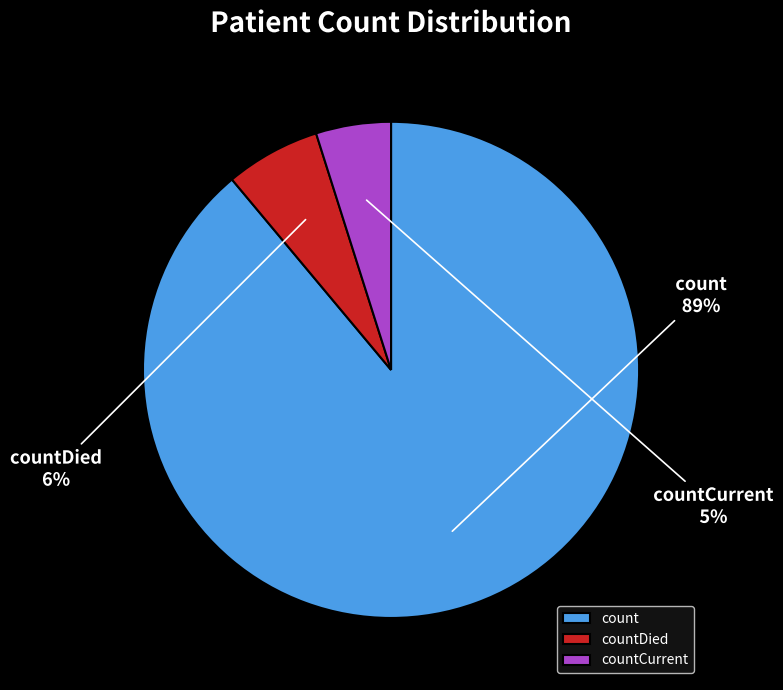

Between countCurrent and countDied, which is larger?

countDied